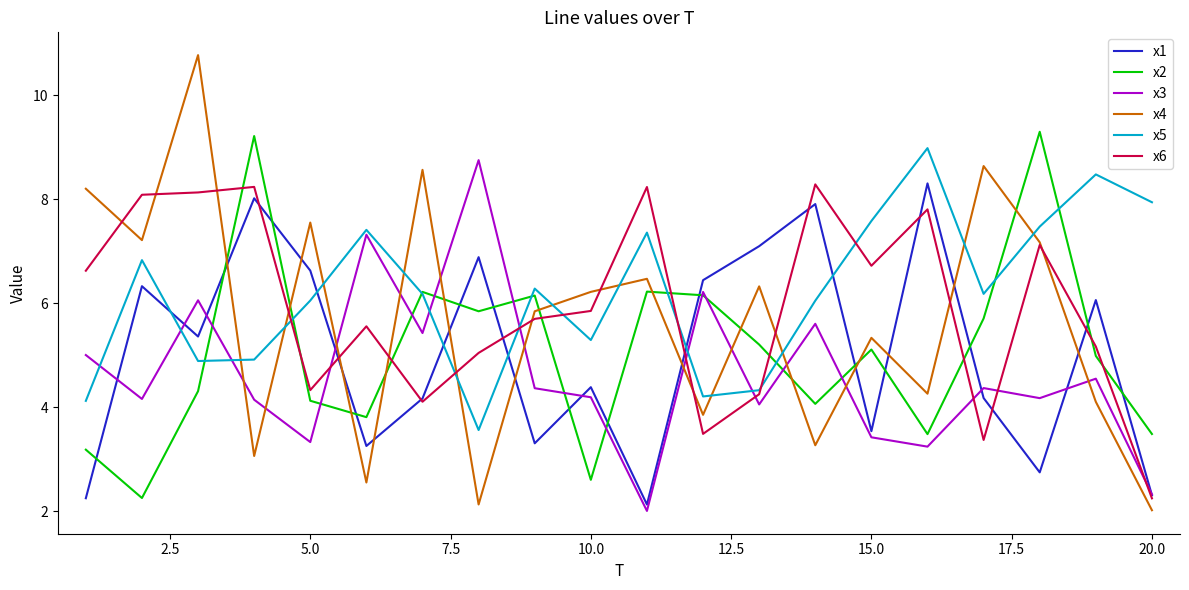

How many interior local valleys does the x1 series have?

6